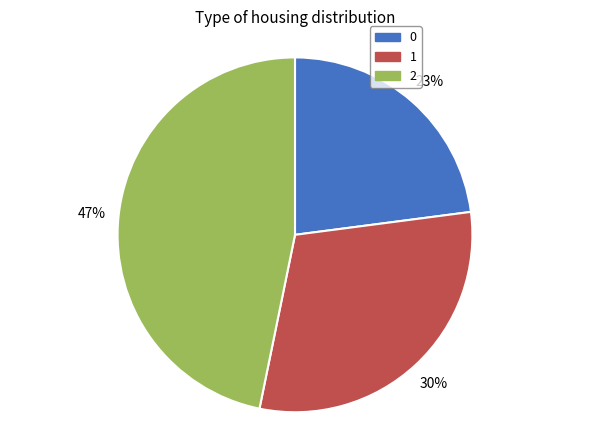

The 1 slice represents 16% of the pie. True or false?

False